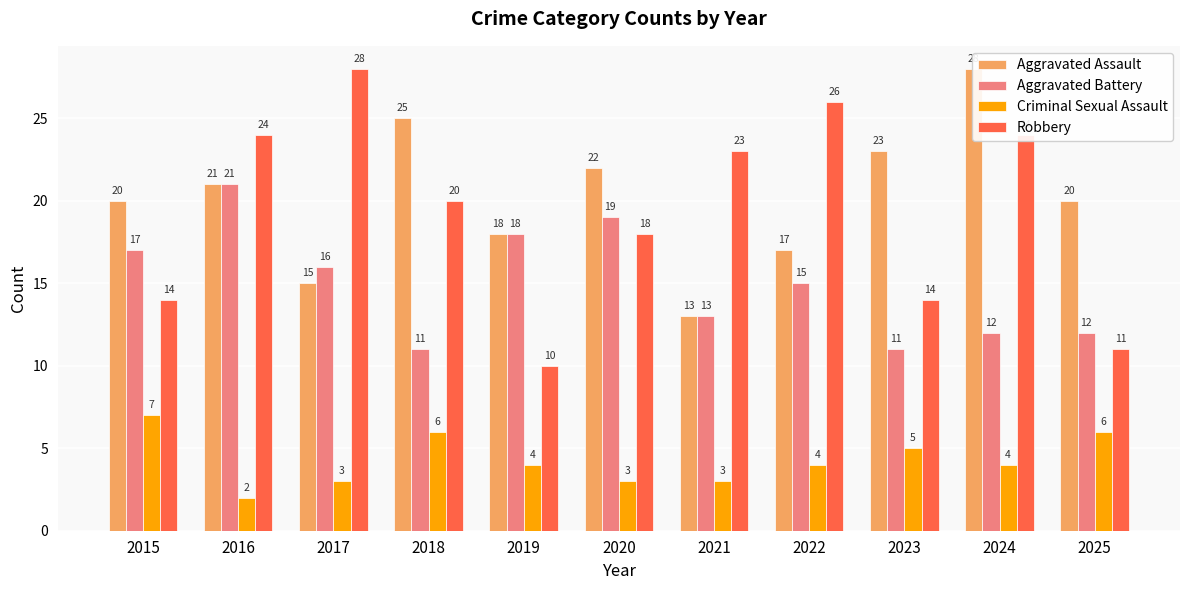

At which category is the sum across all series the highest?

2016